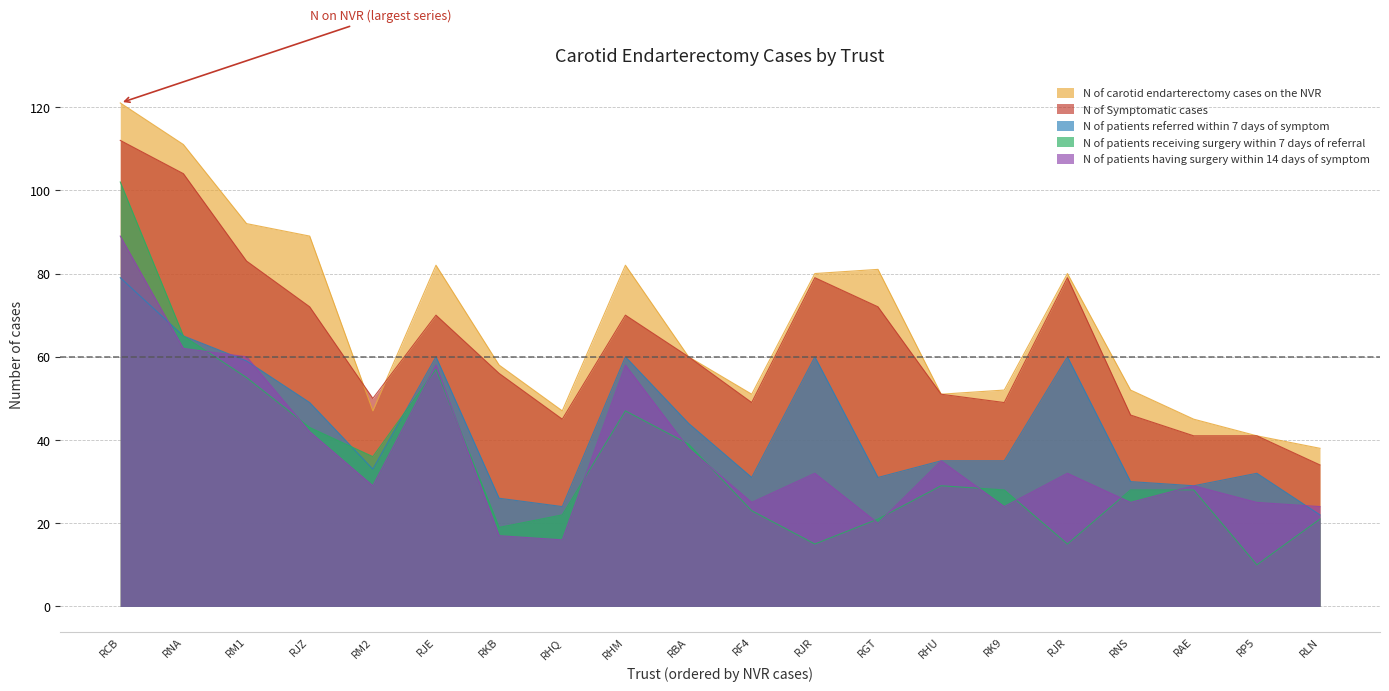

How many times do N of Symptomatic cases and N of carotid endarterectomy cases on the NVR cross each other?

2